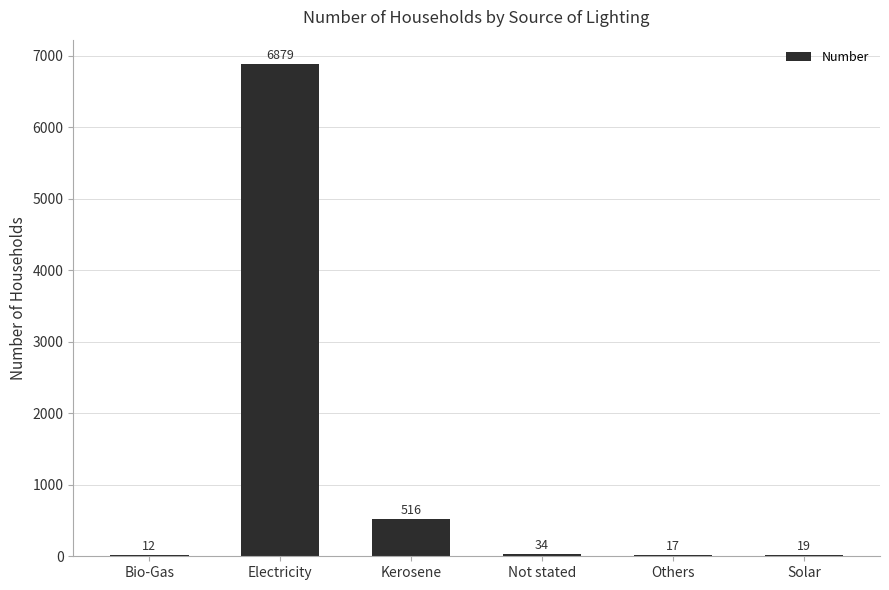

True or false: the data shows 34 at Not stated.

True